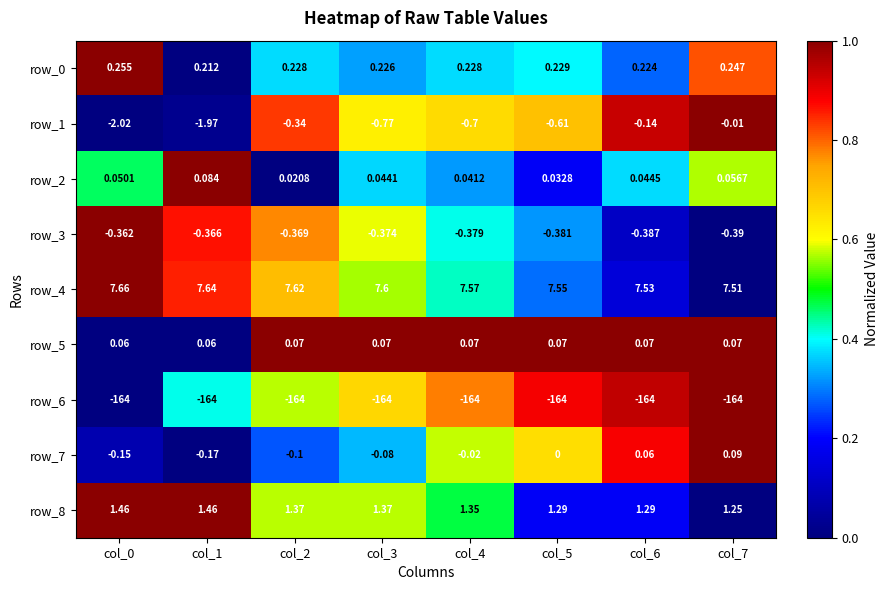

Is the value of row_6 at col_5 greater than the value of row_1 at col_2?

No